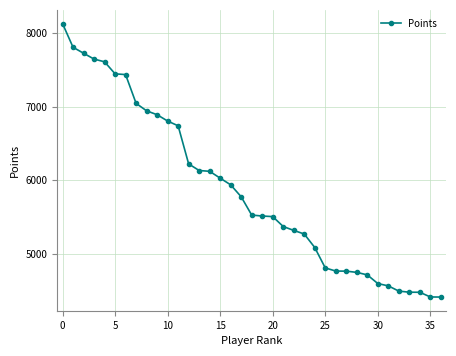

What is the value of the 1st point from the left?

8133